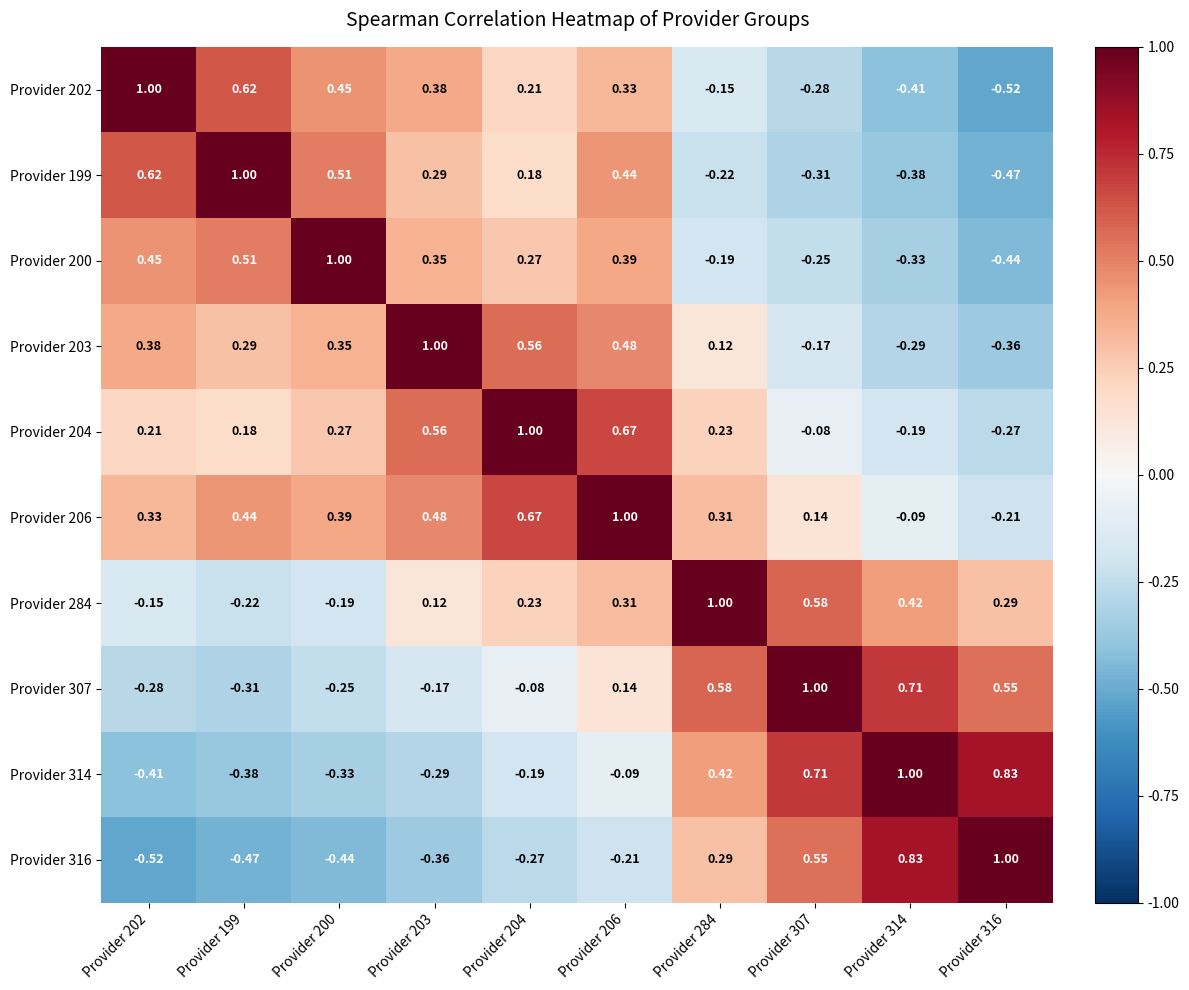

At how many categories does at least one series exceed 0?

10